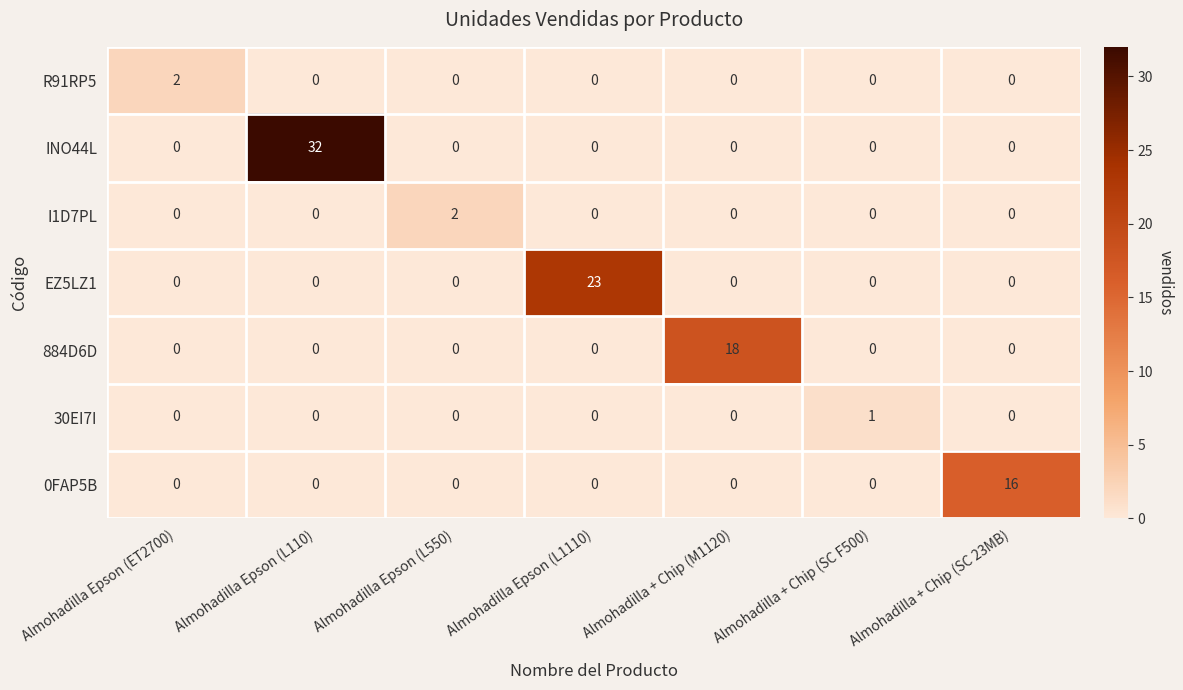

The value of R91RP5 at Almohadilla Epson (ET2700) is 3. True or false?

False